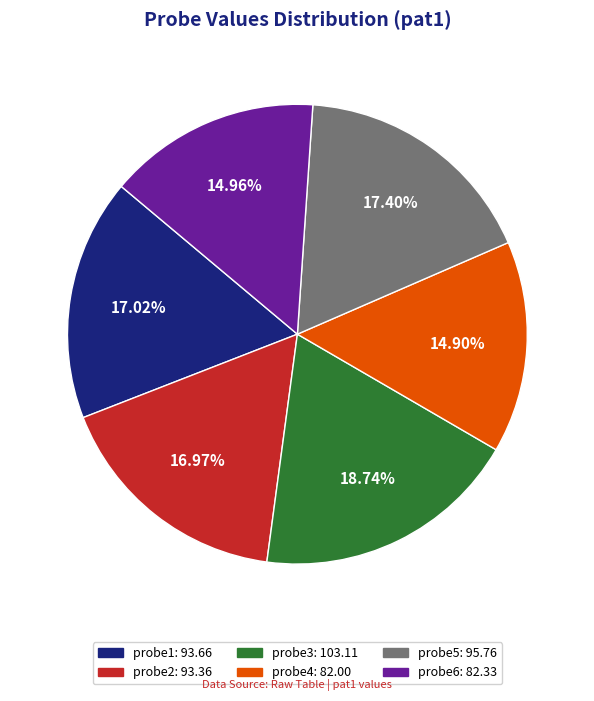

Is probe2 the majority of the pie?

No